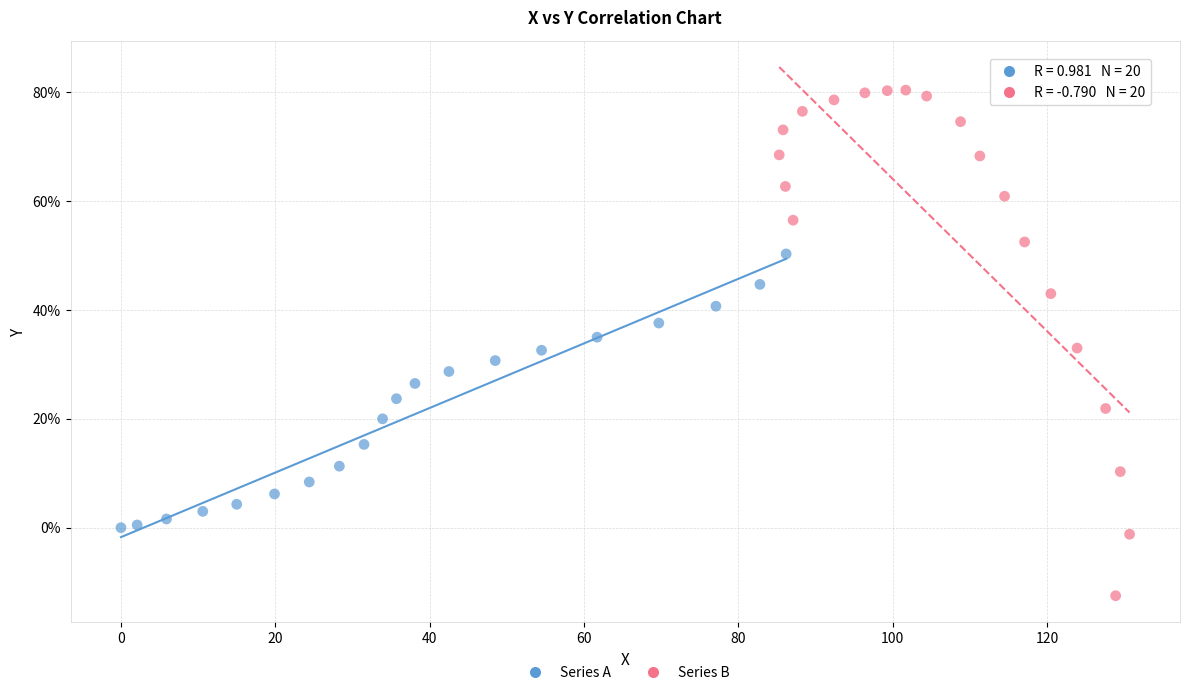

Which series reaches the minimum Y coordinate?

Series B